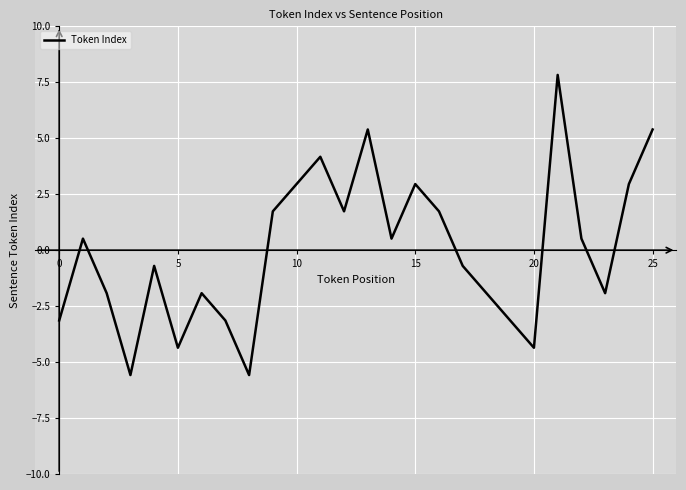

Count the number of categories in the chart.

26